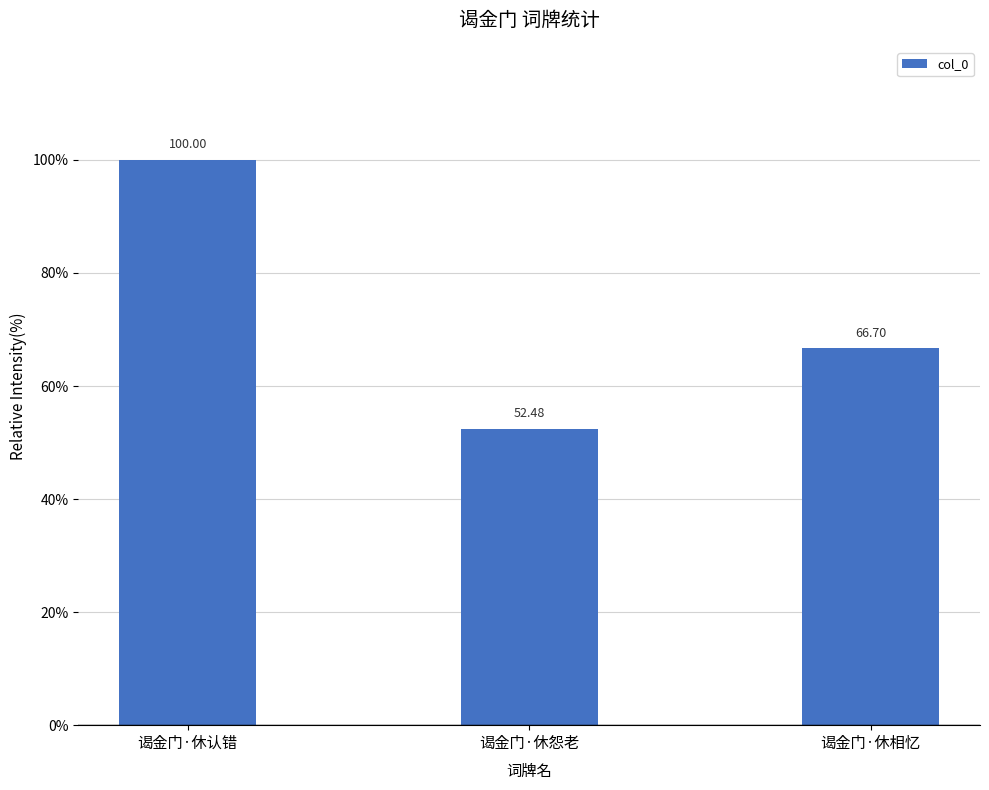

What is the maximum value shown in the chart?

100.0